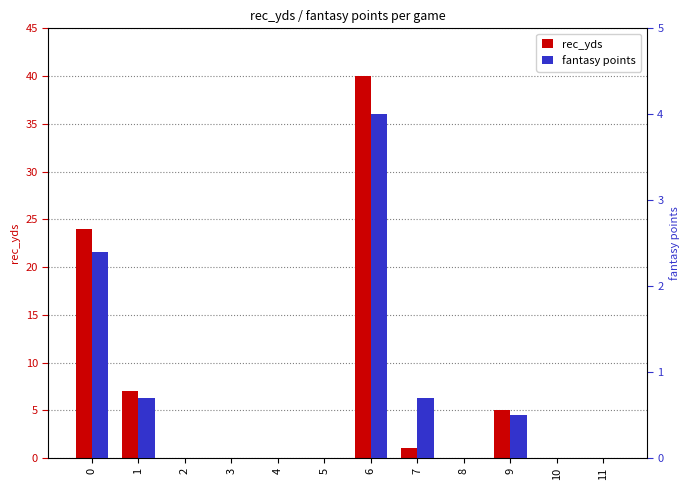

What is the difference between the maximum and minimum values in the rec_yds series?

40.0